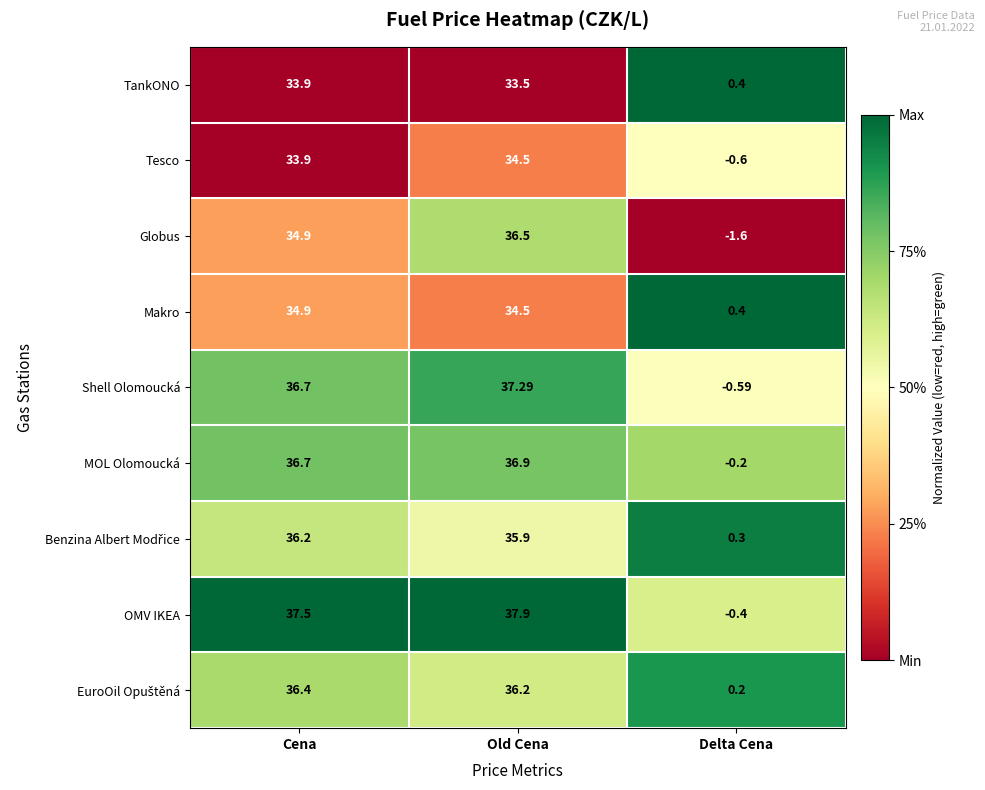

Where is Shell Olomoucká nearest to the value 18?

Delta Cena